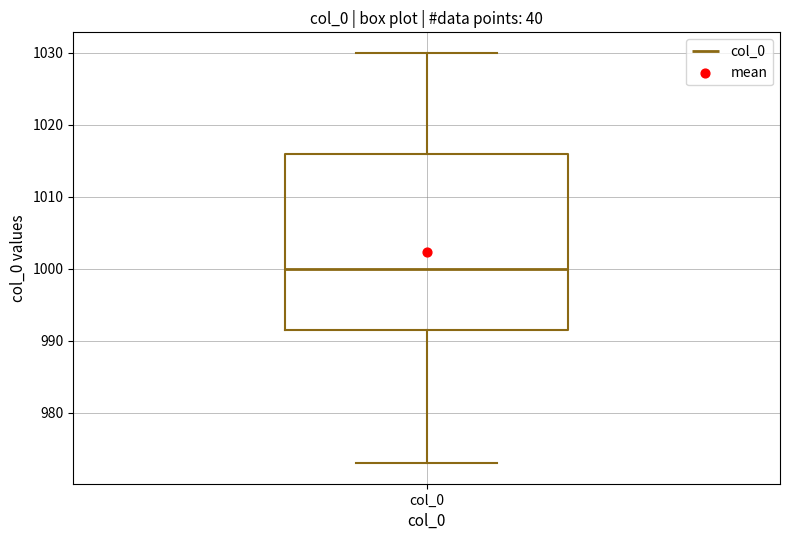

Read this box plot against the y-axis: the position of the median line, the range covered by the box, and the ends of both whiskers. The values are not printed on the chart, so give them approximately, as read against the axis.

median 1000, box 992 to 1016, whiskers 973 to 1030